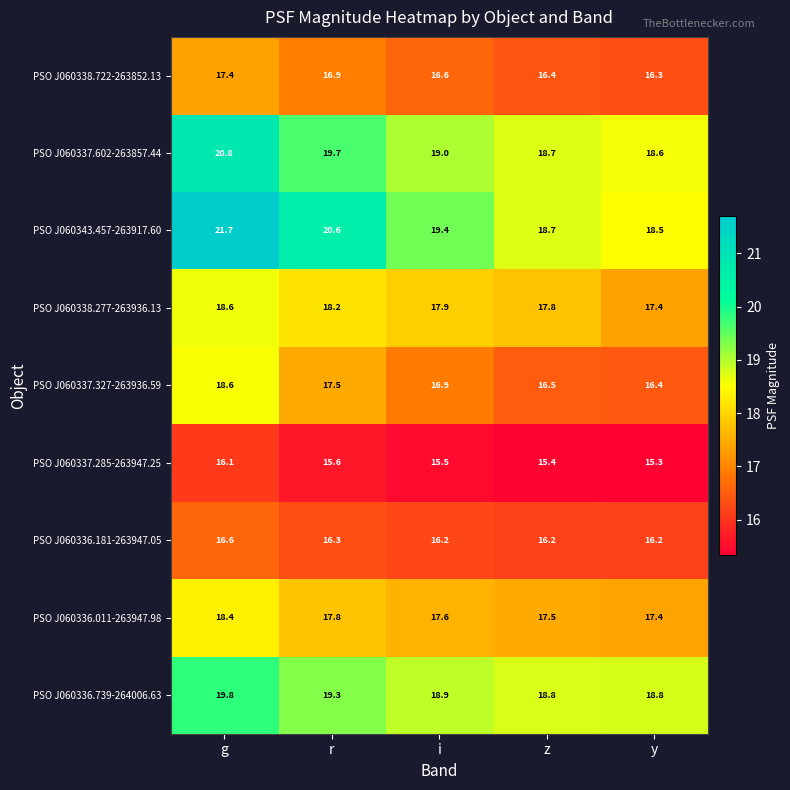

What is the difference between the maximum and second lowest values in the PSO J060337.327-263936.59 series?

2.1